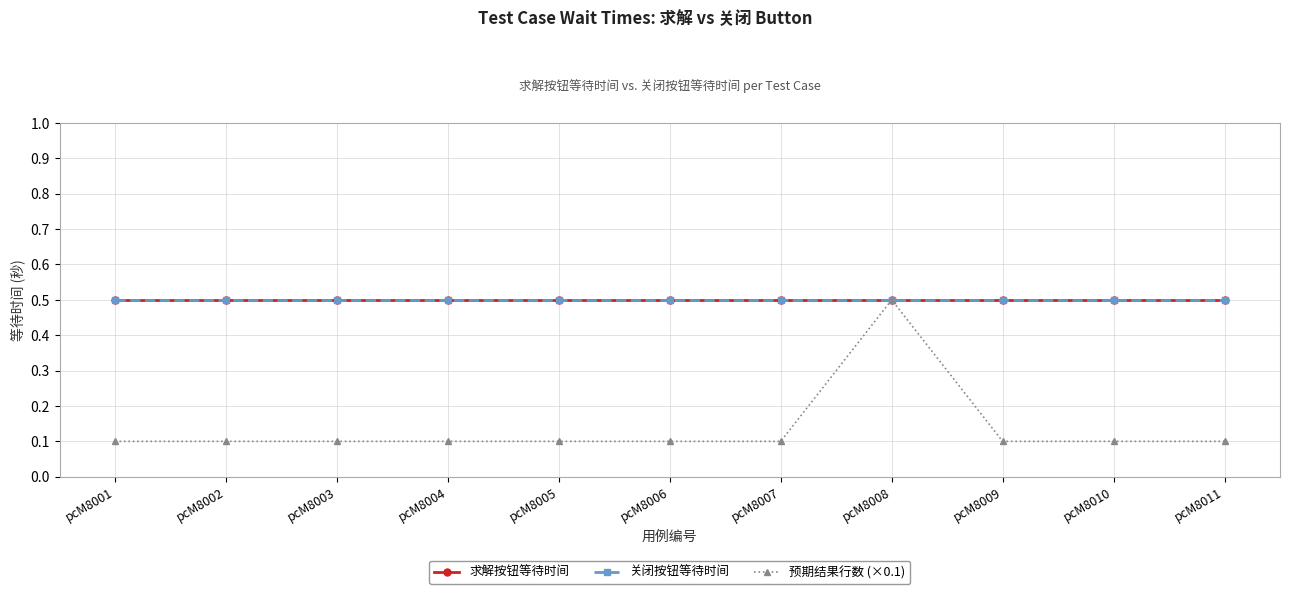

Does the chart have visible grid lines?

Yes